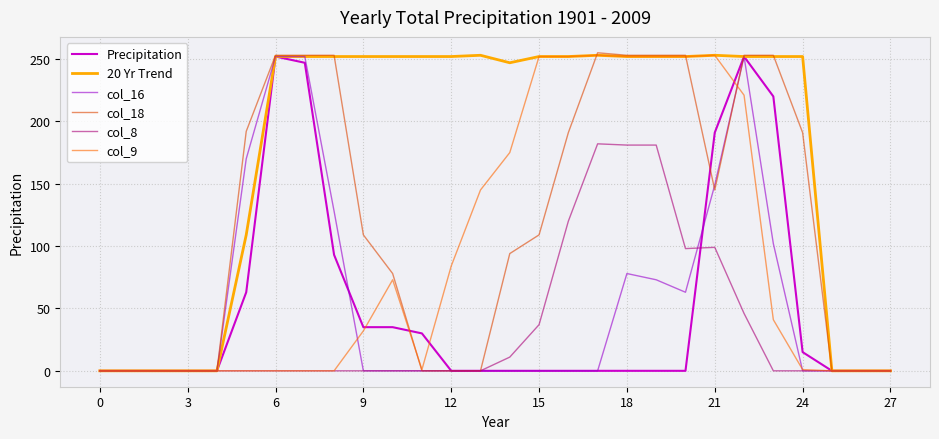

Which series has the largest total across all categories?

20 Yr Trend